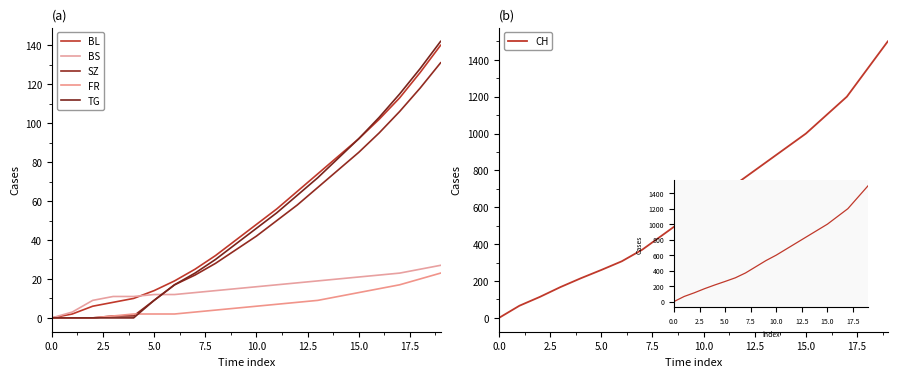

What is the difference between the maximum and second lowest values in the BL series?

138